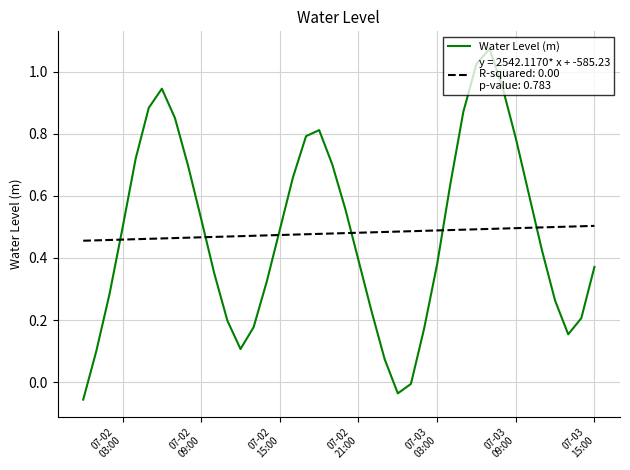

Reading left to right, what are all the values shown in this chart?

-0.1	0.1	0.3	0.5	0.7	0.9	0.9	0.9	0.7	0.5	0.3	0.2	0.1	0.2	0.3	0.5	0.7	0.8	0.8	0.7	0.6	0.4	0.2	0.1	-0.0	-0.0	0.2	0.4	0.6	0.9	1.0	1.1	0.9	0.8	0.6	0.4	0.3	0.2	0.2	0.4